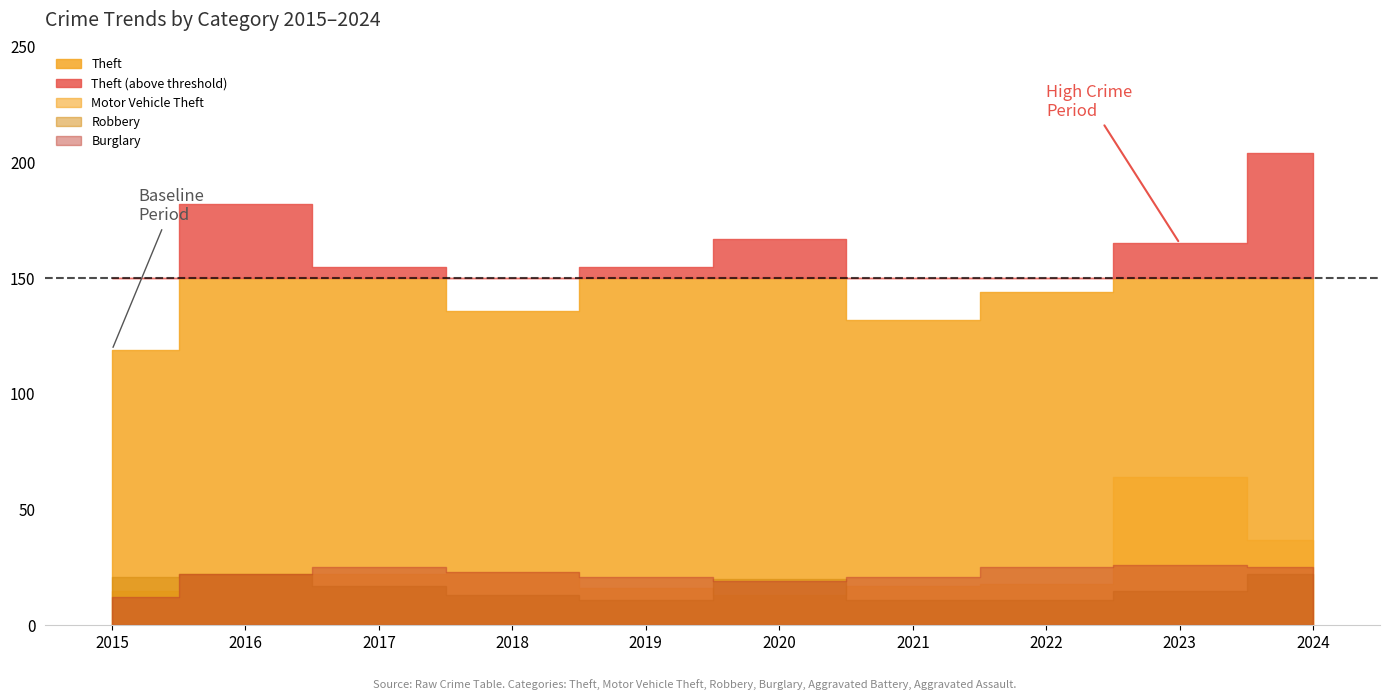

Rank the categories by Aggravated Battery value from lowest to highest.

2015, 2022, 2018, 2021, 2016, 2023, 2017, 2020, 2019, 2024